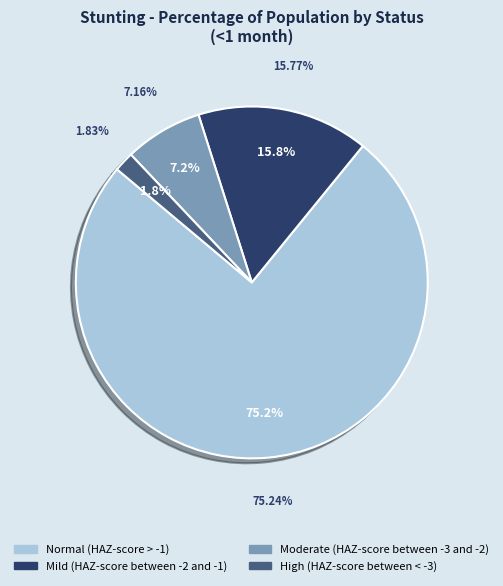

Rank the categories by value from highest to lowest.

Normal (HAZ-score > -1), Mild (HAZ-score between -2 and -1), Moderate (HAZ-score between -3 and -2), High (HAZ-score between < -3)